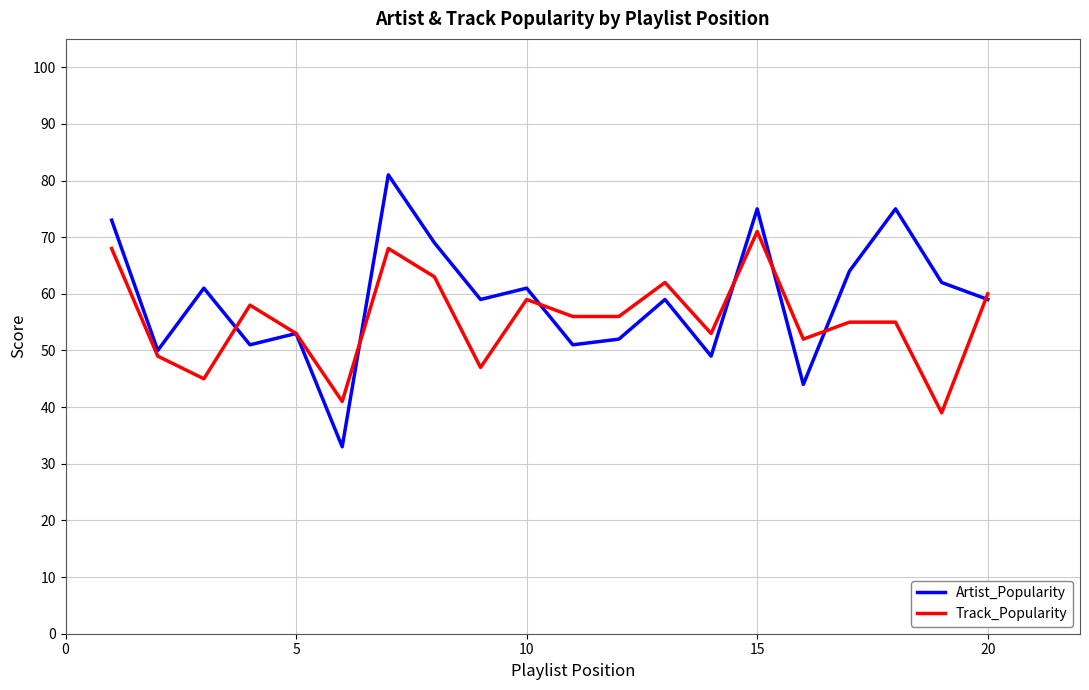

Is this an area chart (filled region under the line)?

No